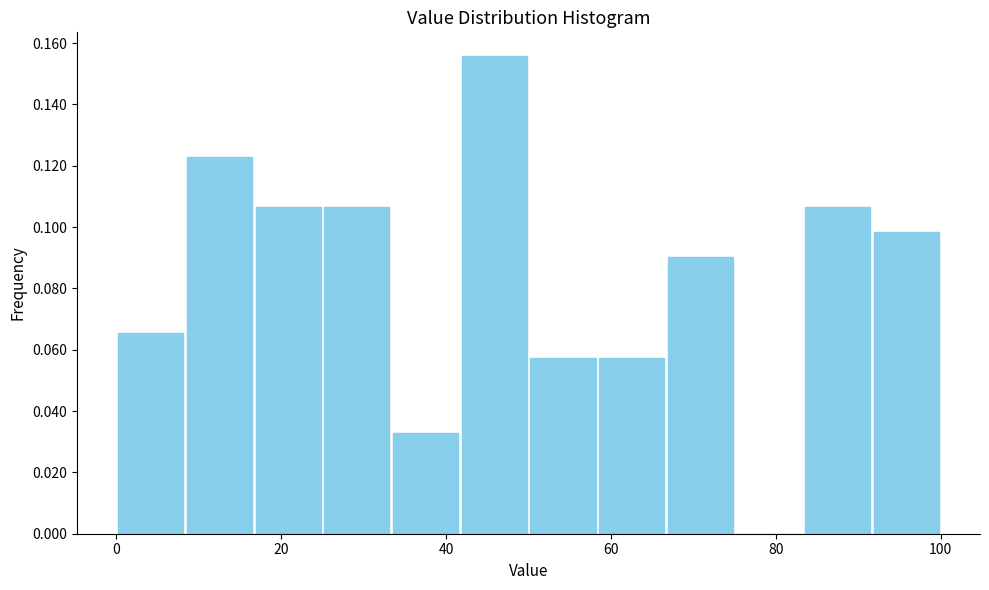

Which range on the x-axis has the tallest bar?

42 to 50